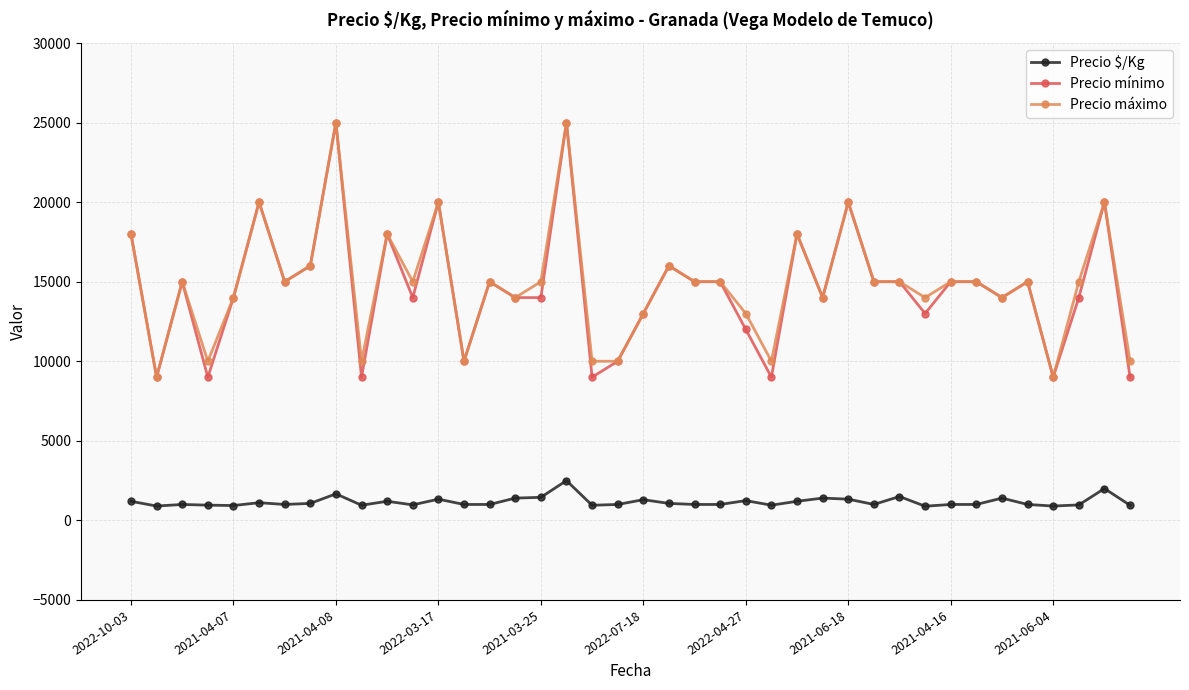

At how many categories does at least one series exceed 13627?

29